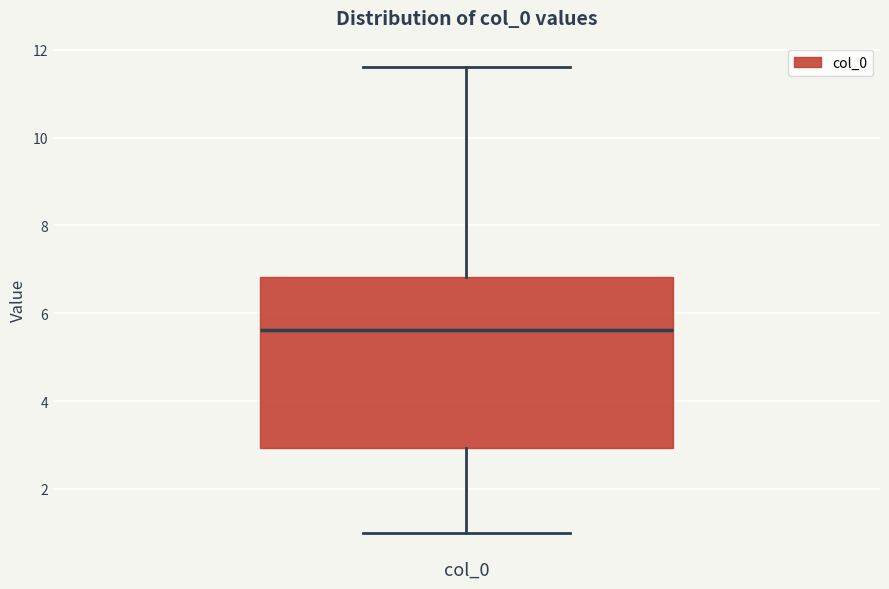

Transcribe this box plot: give where the median line is, the range the box spans, and where the two whiskers end, as read against the y-axis. The values are not printed on the chart, so give them approximately, as read against the axis.

median 5.6, box 3.0 to 6.8, whiskers 1.0 to 11.6